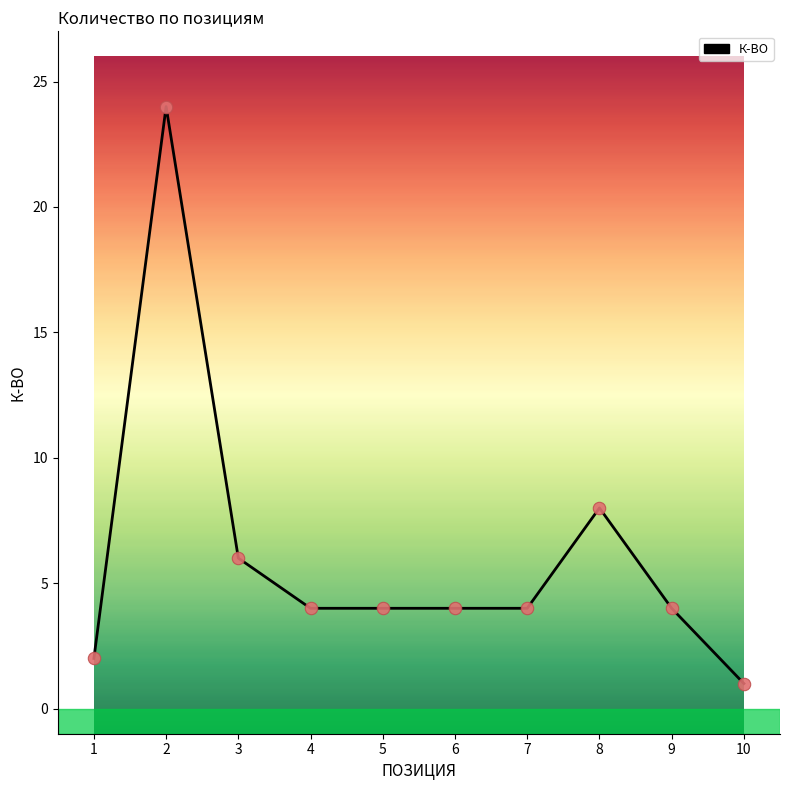

Which has a higher value, 9 or 10?

9